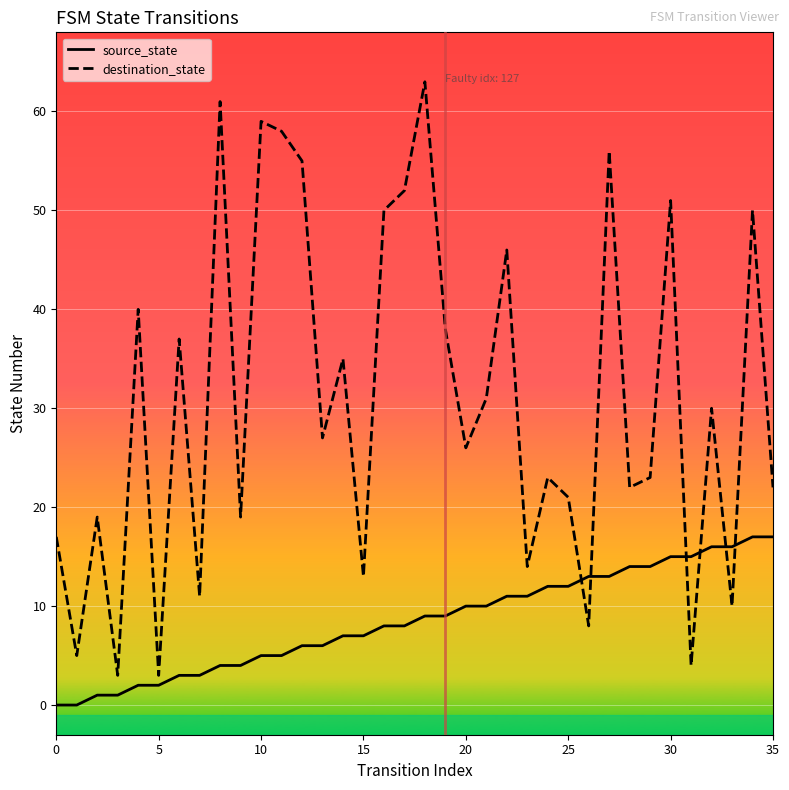

What is the label of the 21st point from the left?

20